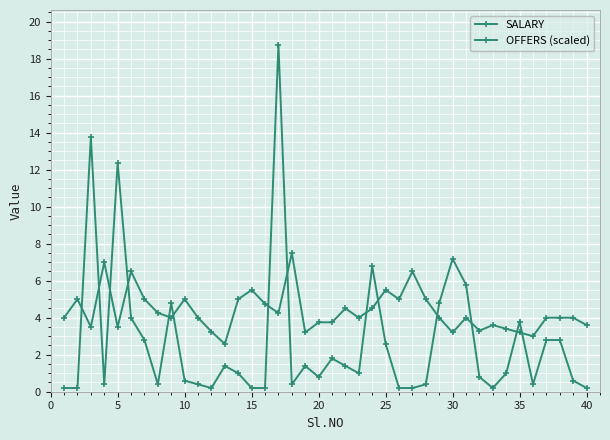

Is this an area chart (filled region under the line)?

No